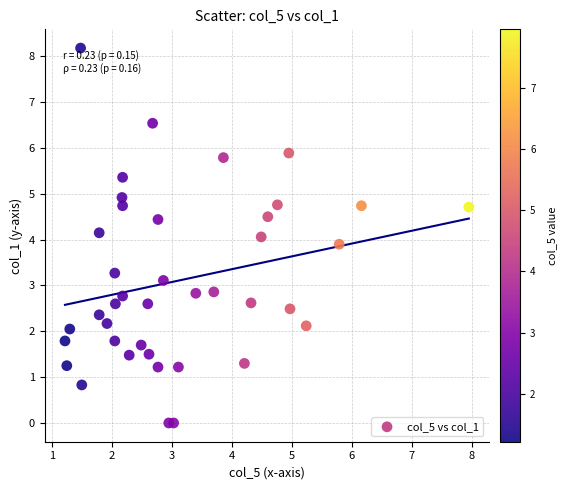

What is the range of Y values (max minus min)?

8.2